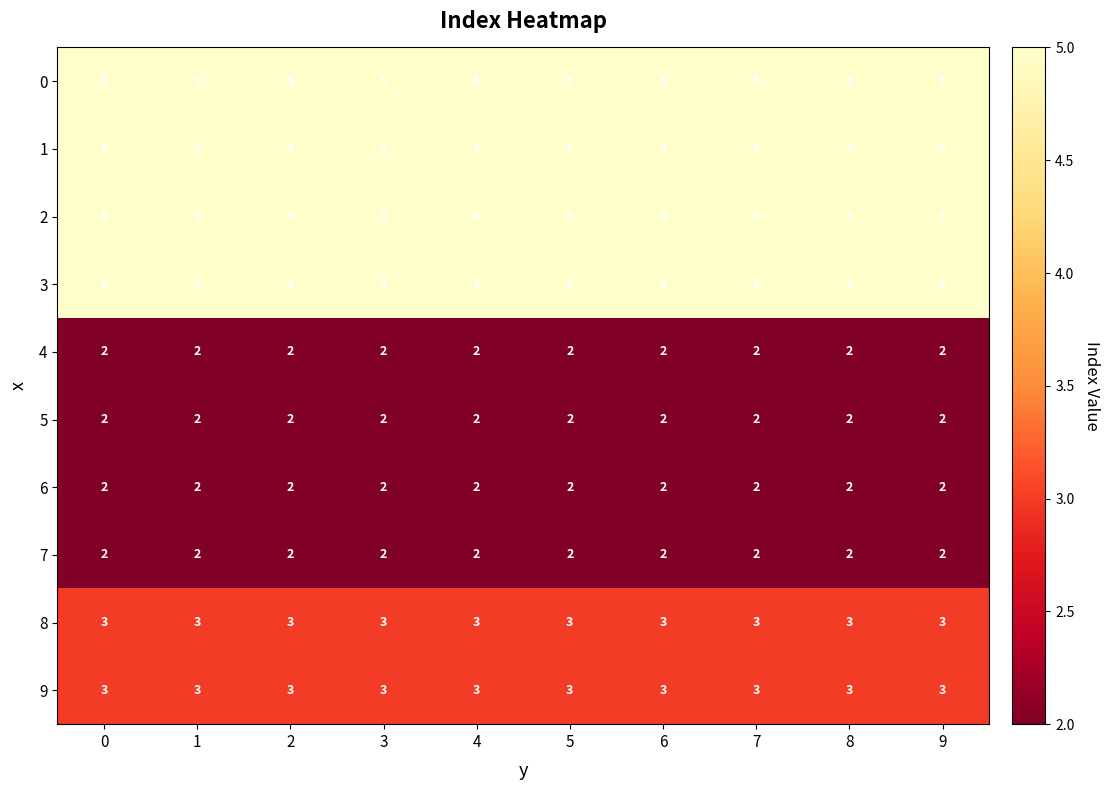

The value of 9 at 6 is 3. True or false?

True